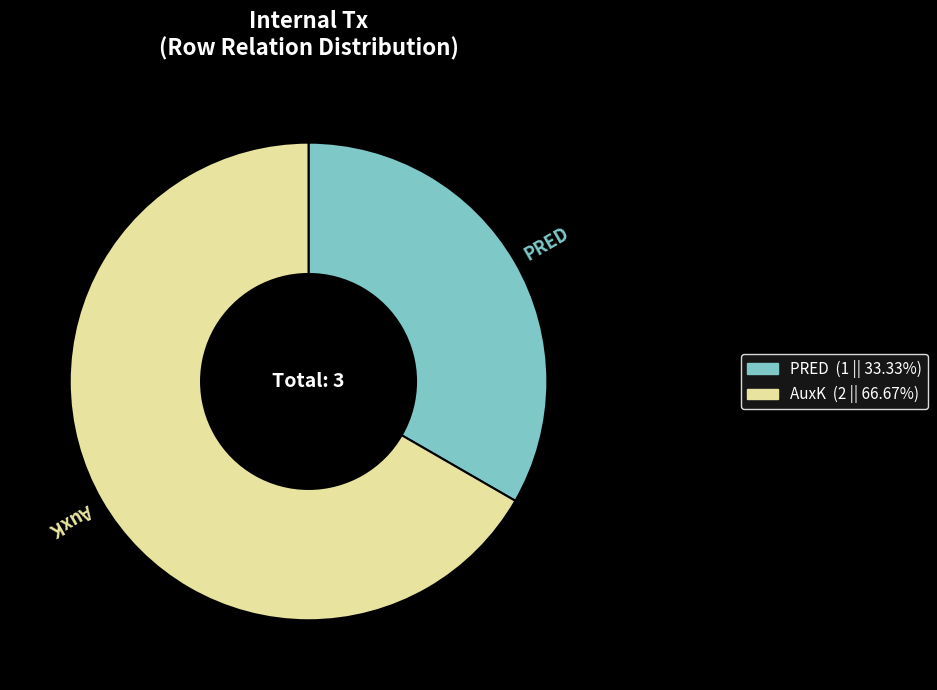

True or false: AuxK accounts for 67% of the total.

True